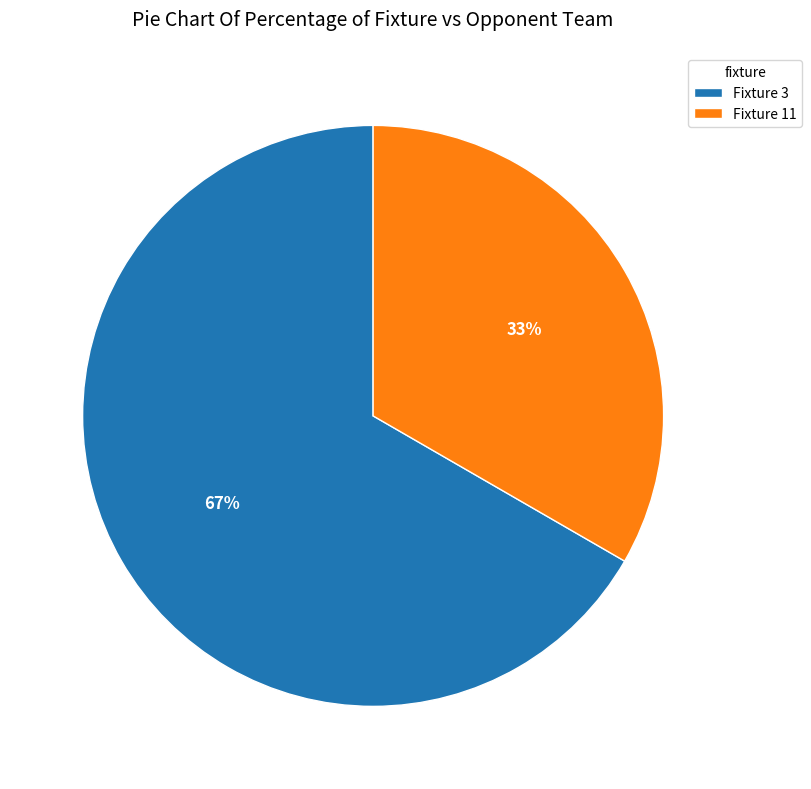

Count the number of slices in the pie.

2